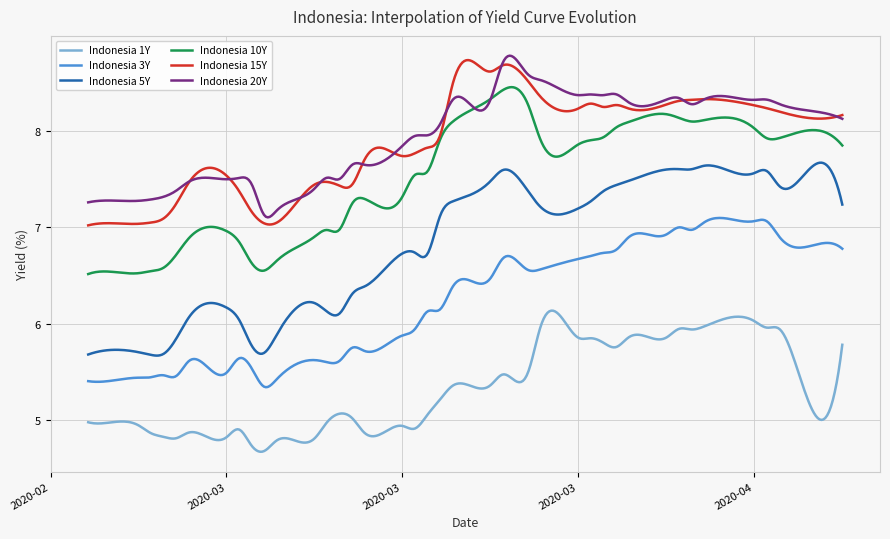

True or false: Indonesia 20Y and Indonesia 3Y cross at least once.

False